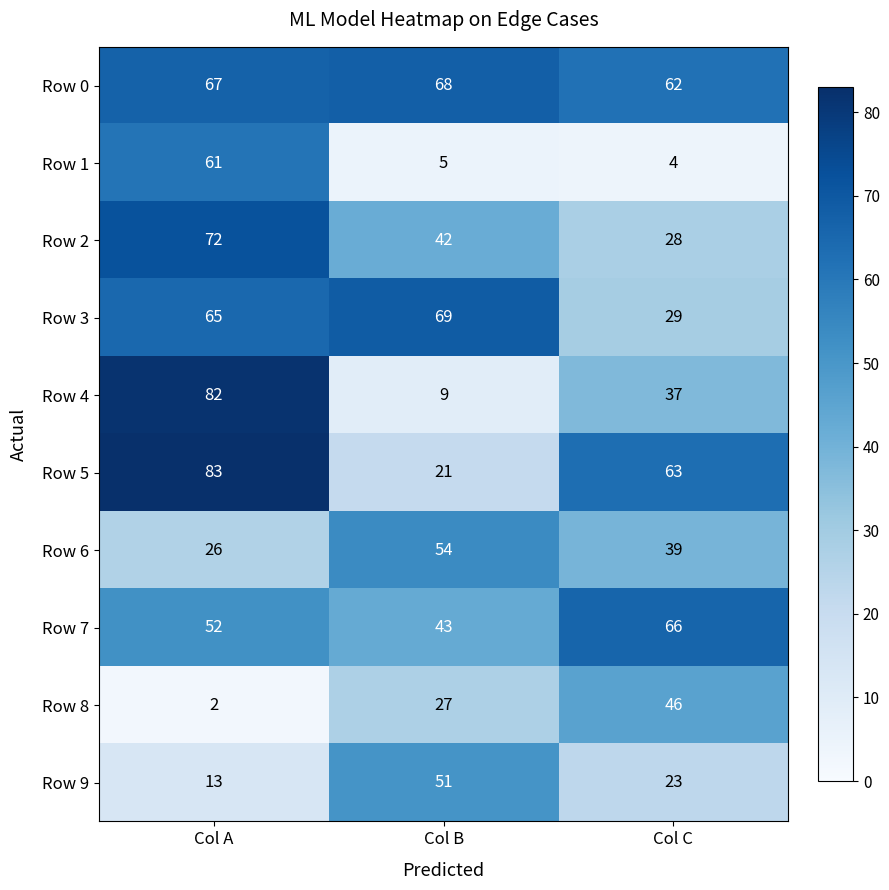

What is the average value of the Row 8 series?

25